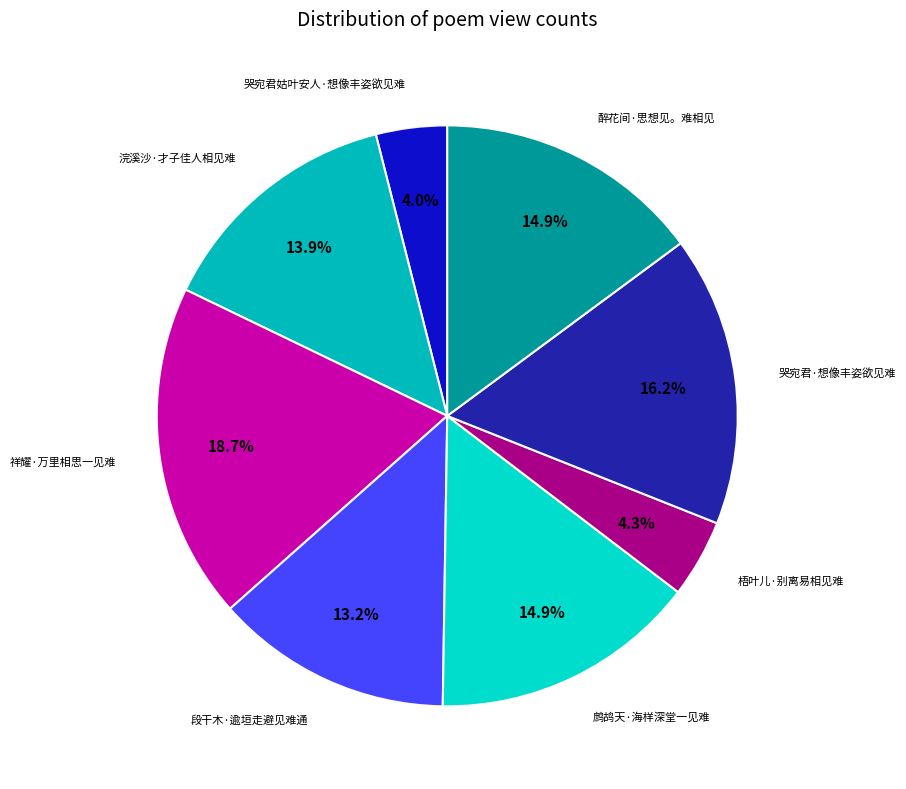

Combined, do 醉花间·思想见。难相见 and 哭宛君·想像丰姿欲见难 account for over 50%?

No